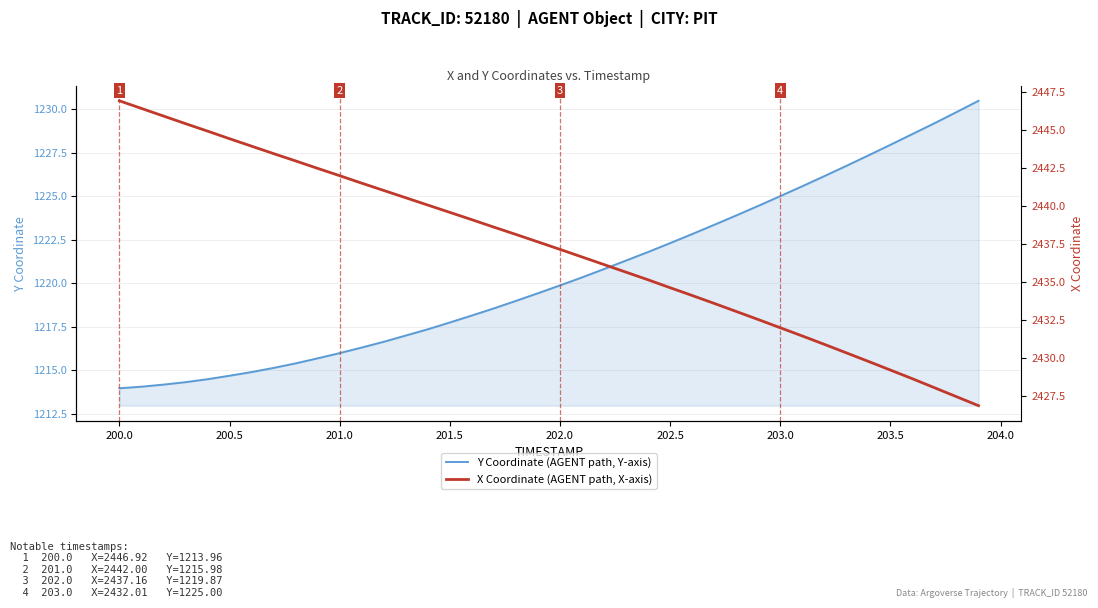

Reading right to left, extract all data points from this chart.

Y Coordinate (AGENT path, Y-axis): 1230.5	1229.8	1229.2	1228.6	1228.0	1227.3	1226.7	1226.2	1225.6	1225.0	1224.4	1223.9	1223.3	1222.8	1222.3	1221.8	1221.3	1220.8	1220.3	1219.9	1219.4	1219.0	1218.5	1218.1	1217.7	1217.3	1217.0	1216.6	1216.3	1216.0	1215.7	1215.4	1215.1	1214.9	1214.7	1214.5	1214.3	1214.2	1214.0	1214.0
X Coordinate (AGENT path, X-axis): 2426.9	2427.5	2428.1	2428.7	2429.2	2429.8	2430.4	2430.9	2431.5	2432.0	2432.6	2433.1	2433.6	2434.1	2434.6	2435.2	2435.7	2436.2	2436.7	2437.2	2437.7	2438.1	2438.6	2439.1	2439.6	2440.1	2440.6	2441.0	2441.5	2442.0	2442.5	2443.0	2443.4	2443.9	2444.4	2444.9	2445.4	2445.9	2446.4	2446.9